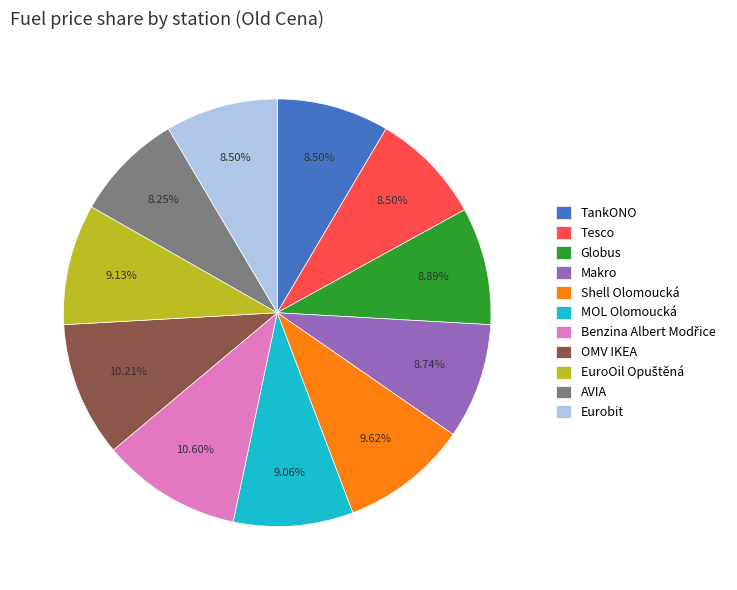

Is there any slice that represents more than half of the pie?

No